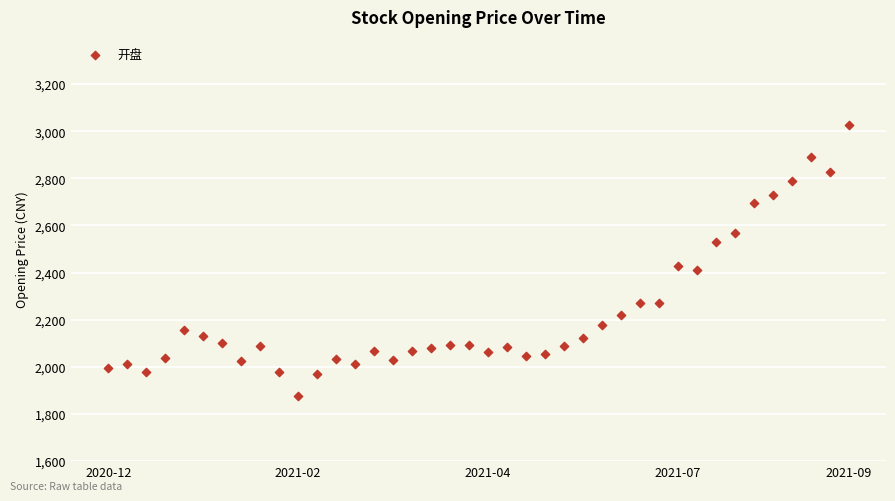

What is the range of Y values (max minus min)?

1148.6